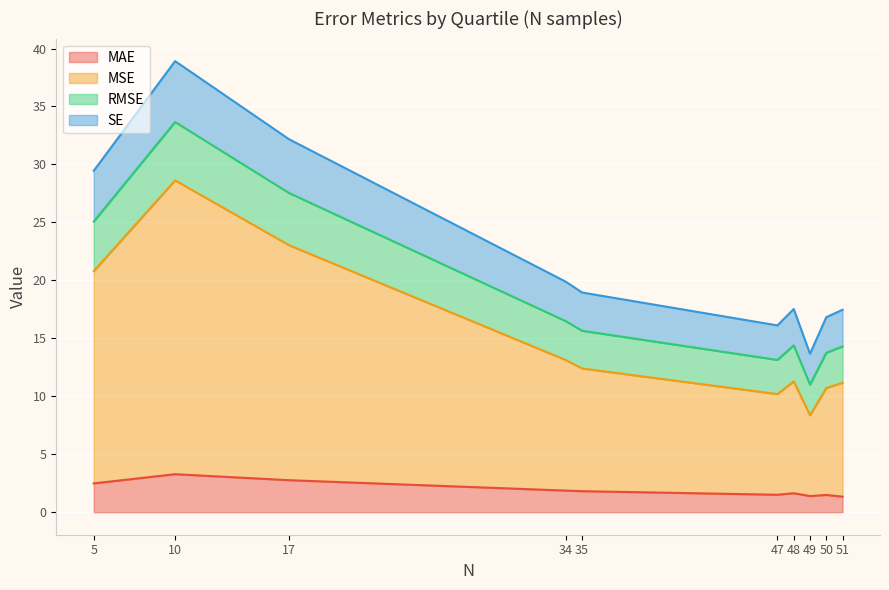

What is the total value across all series at 48?

17.5